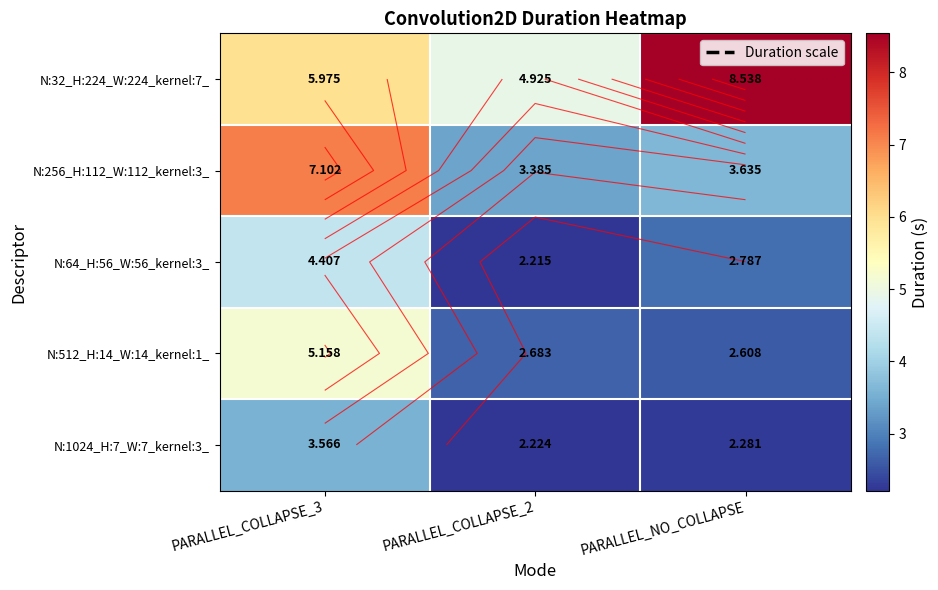

What is the total value across all series at PARALLEL_NO_COLLAPSE?

19.8